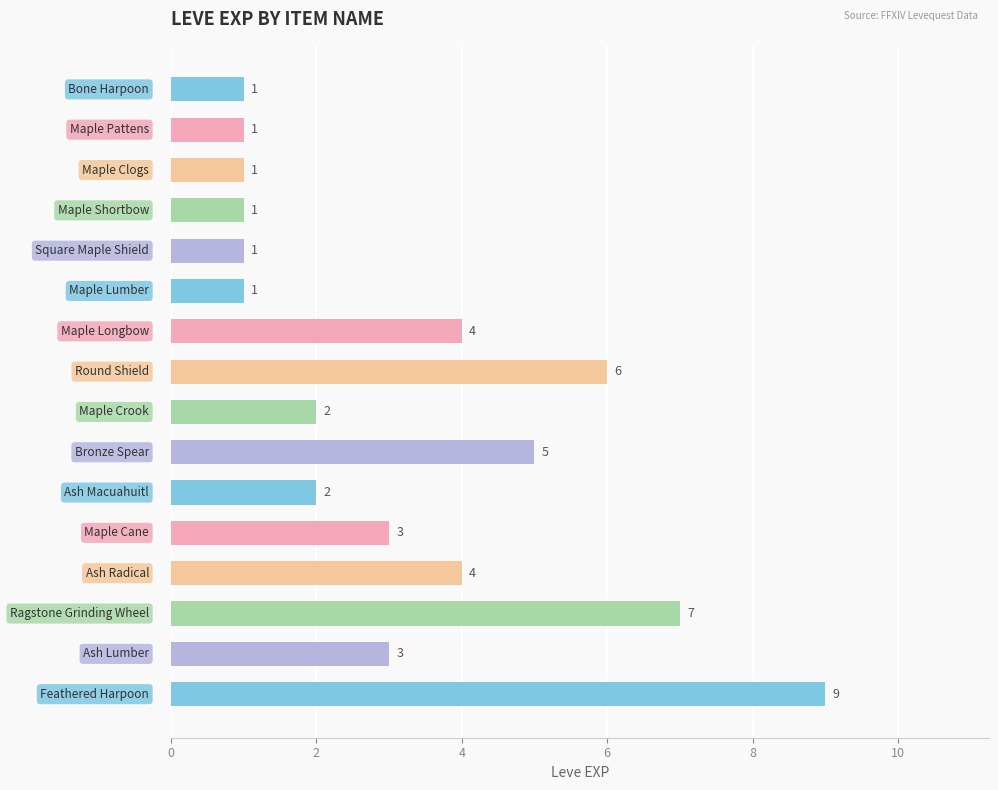

What is the value of the 3rd bar from the top?

1